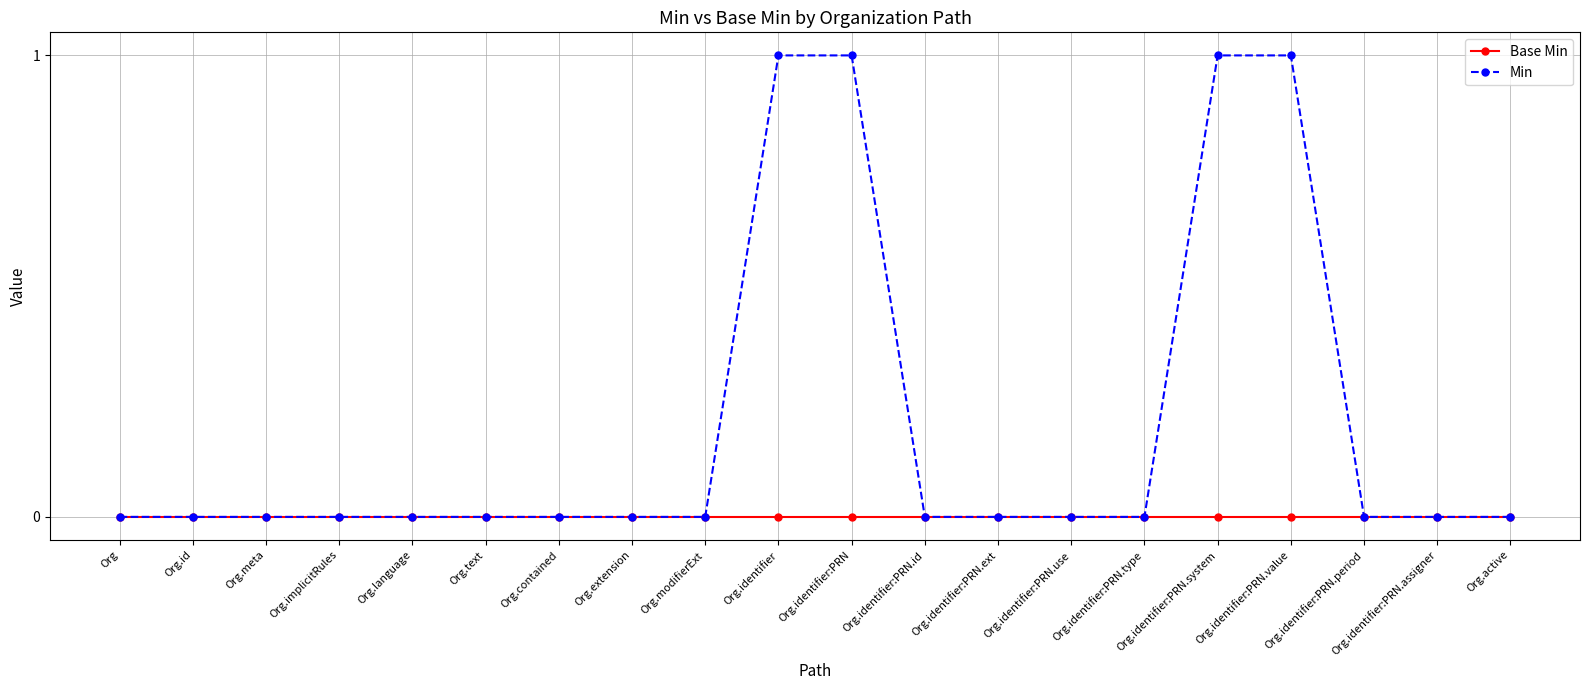

Which series has the largest range (max minus min)?

Min